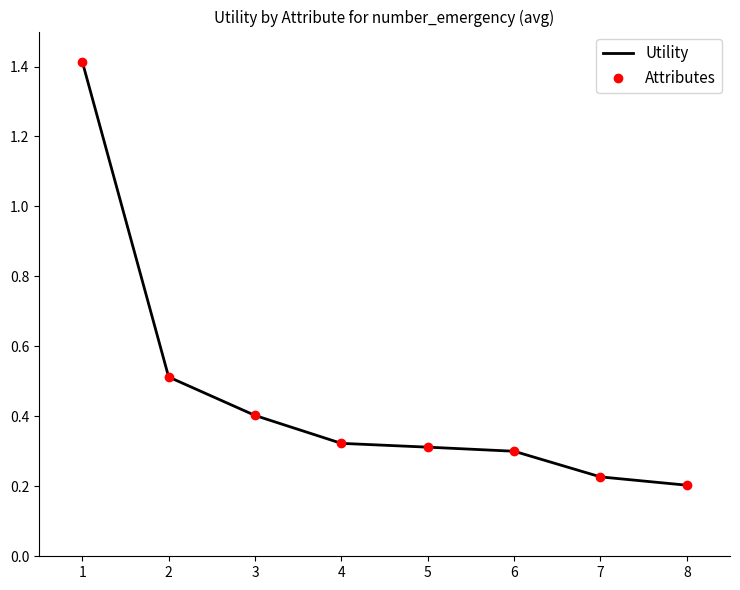

Reading right to left, what are all the values shown in this chart?

Utility: 8=0.2	7=0.2	6=0.3	5=0.3	4=0.3	3=0.4	2=0.5	1=1.4
Attributes: 8=0.2	7=0.2	6=0.3	5=0.3	4=0.3	3=0.4	2=0.5	1=1.4